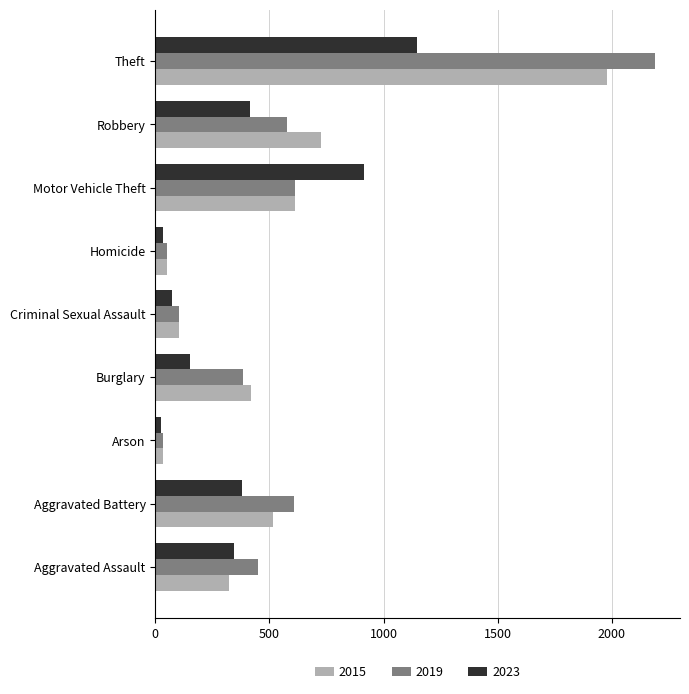

What is the difference between the maximum and second lowest values in the 2019 series?

2137